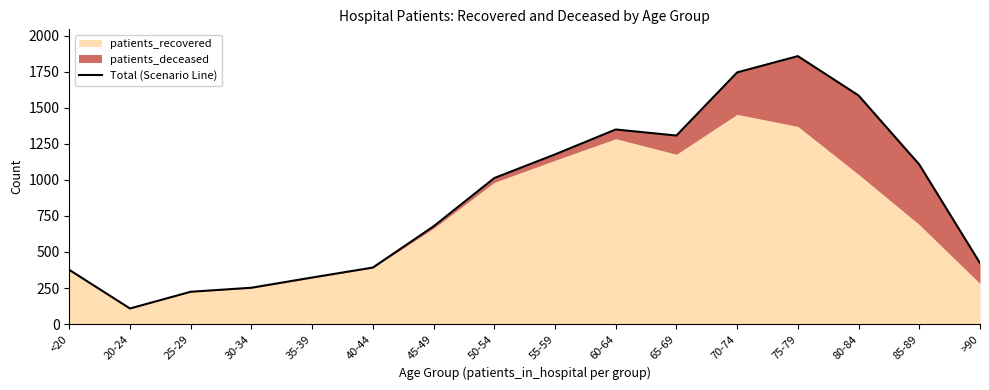

Which category has the lowest value across all series?

20-24